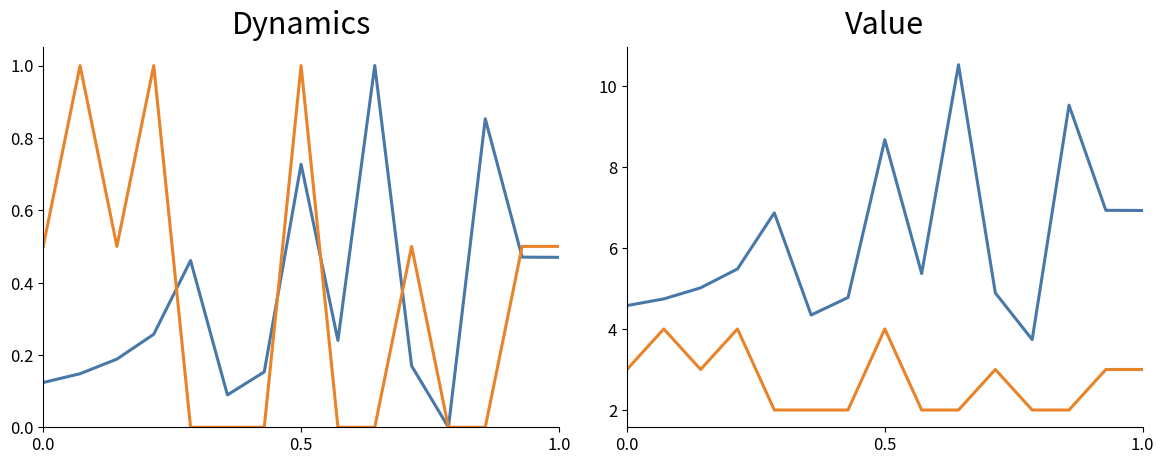

Reading left to right, list all the values displayed in this chart.

moyenne: 4.6	4.7	5.0	5.5	6.9	4.3	4.8	8.7	5.4	10.5	4.9	3.7	9.5	6.9	6.9
mediane: 3.0	4.0	3.0	4.0	2.0	2.0	2.0	4.0	2.0	2.0	3.0	2.0	2.0	3.0	3.0